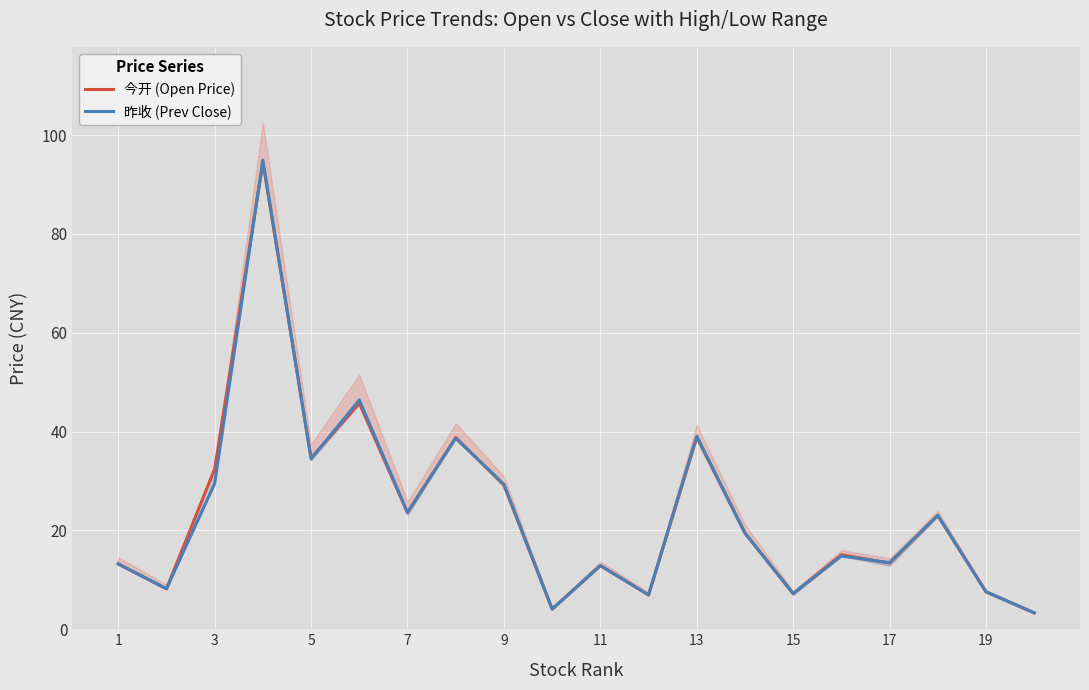

Rank the series by their average value, from lowest to highest.

昨收 (Prev Close), 今开 (Open Price)